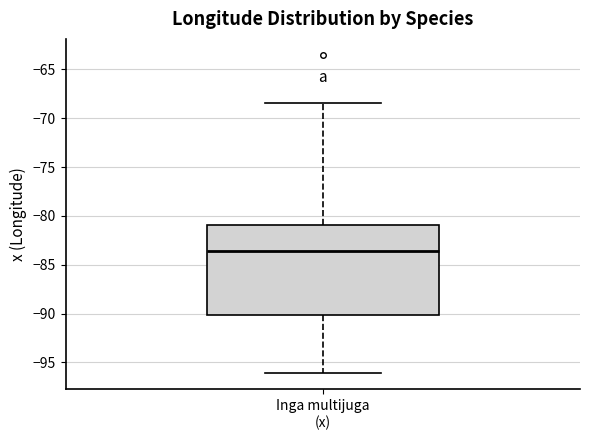

Transcribe this box plot: give where the median line is, the range the box spans, and where the two whiskers end, as read against the y-axis. The values are not printed on the chart, so give them approximately, as read against the axis.

median -83.5, box -90.0 to -81.0, whiskers -96.0 to -68.5